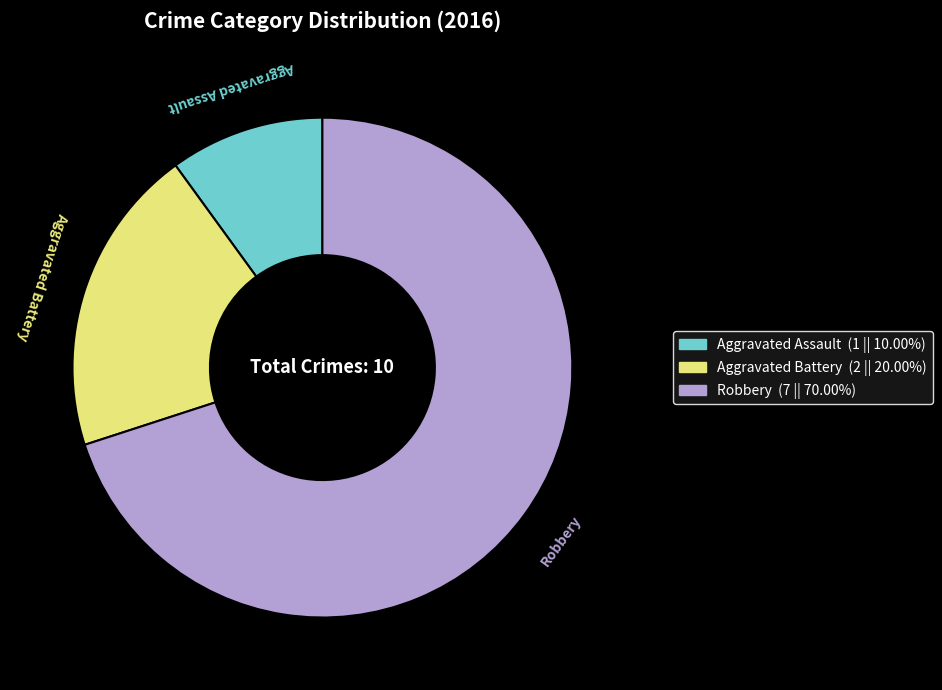

Which category has the smallest portion of the pie?

Aggravated Assault